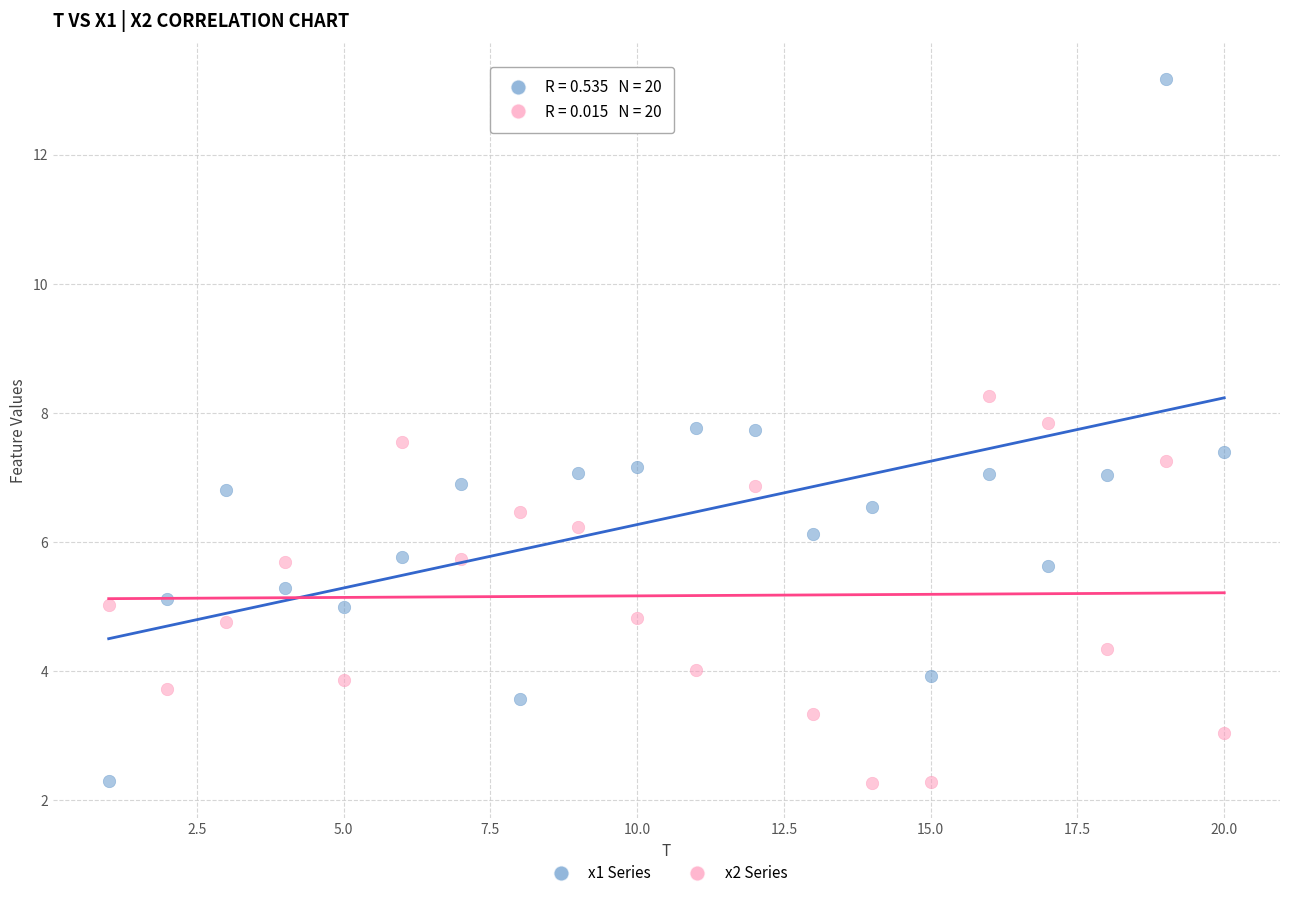

Across all data points, what is the range of Y values (max minus min)?

10.9